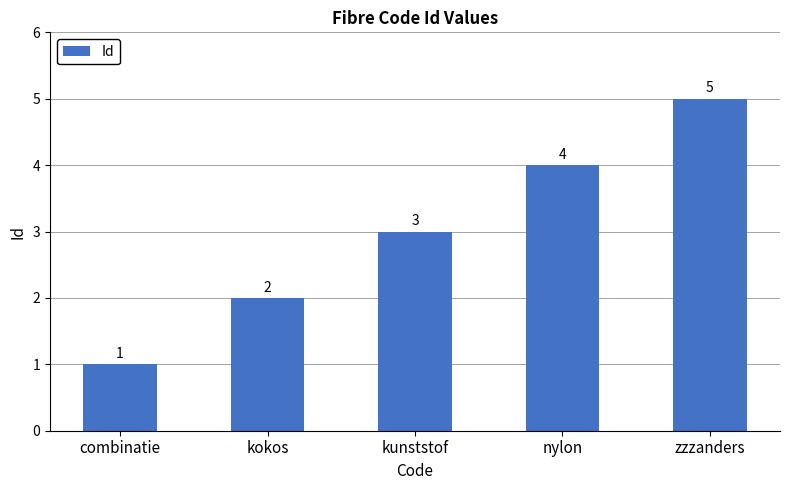

List the labels in order of value, smallest first.

combinatie, kokos, kunststof, nylon, zzzanders